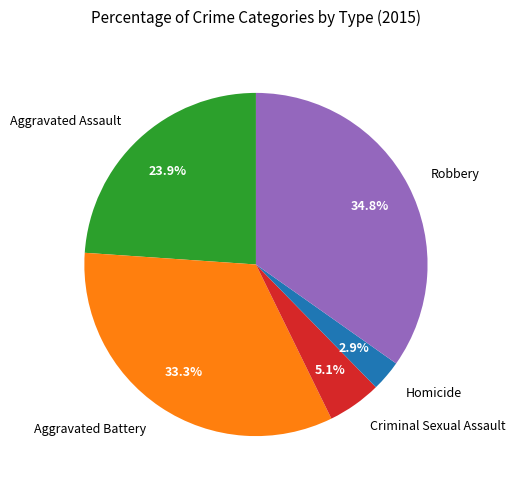

How many segments does this pie chart have?

5